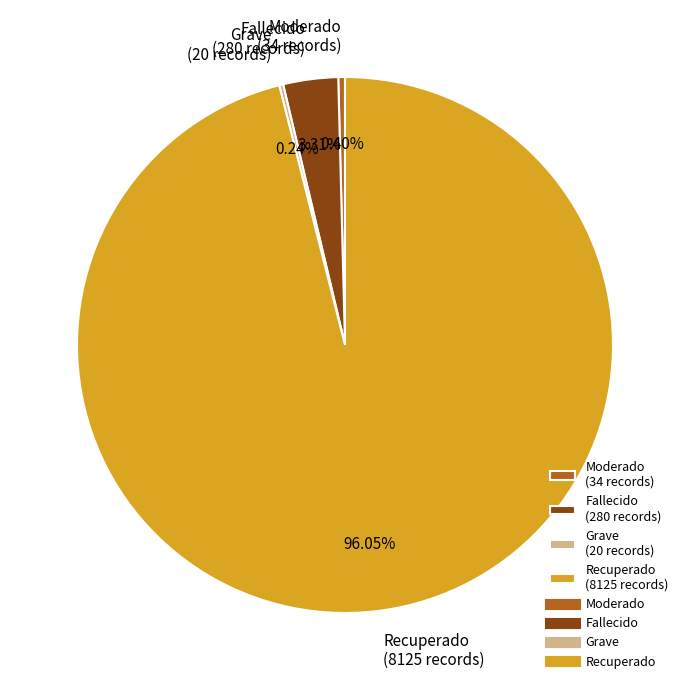

Is there a majority slice in this chart?

Yes